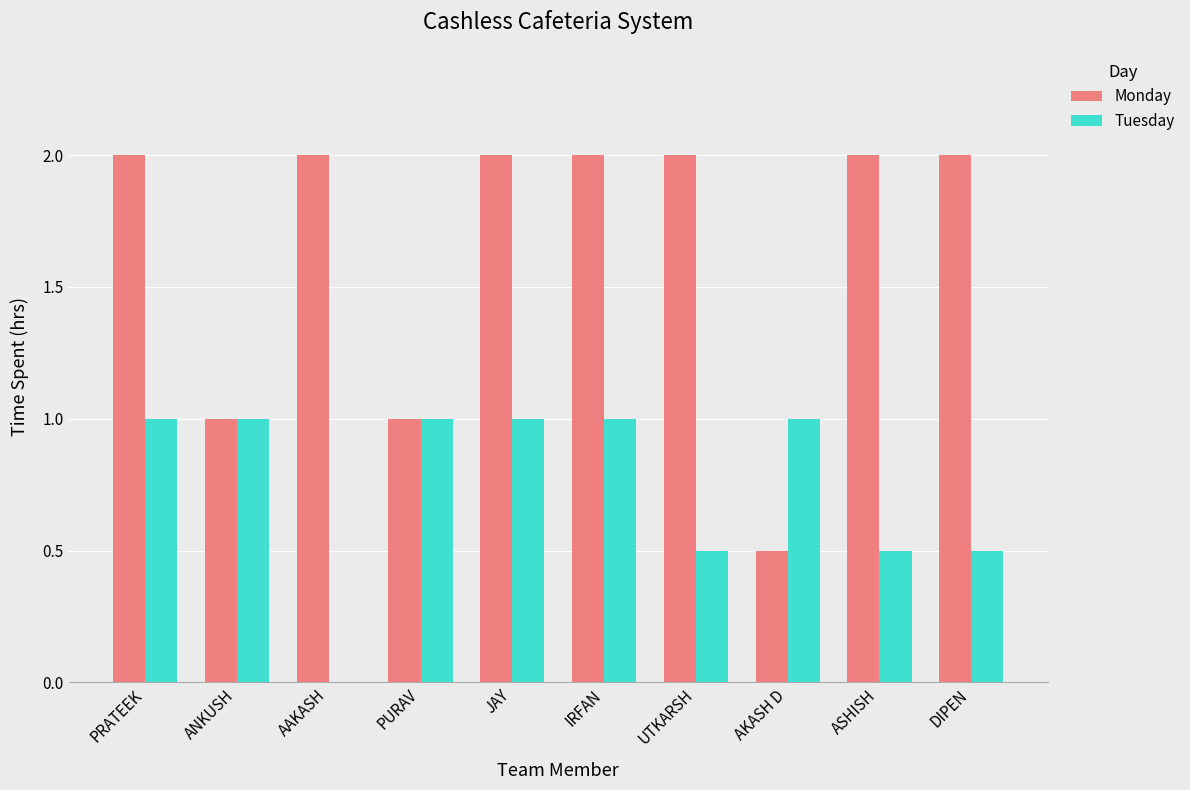

Between AAKASH and AKASH D, which series saw the biggest shift?

Monday